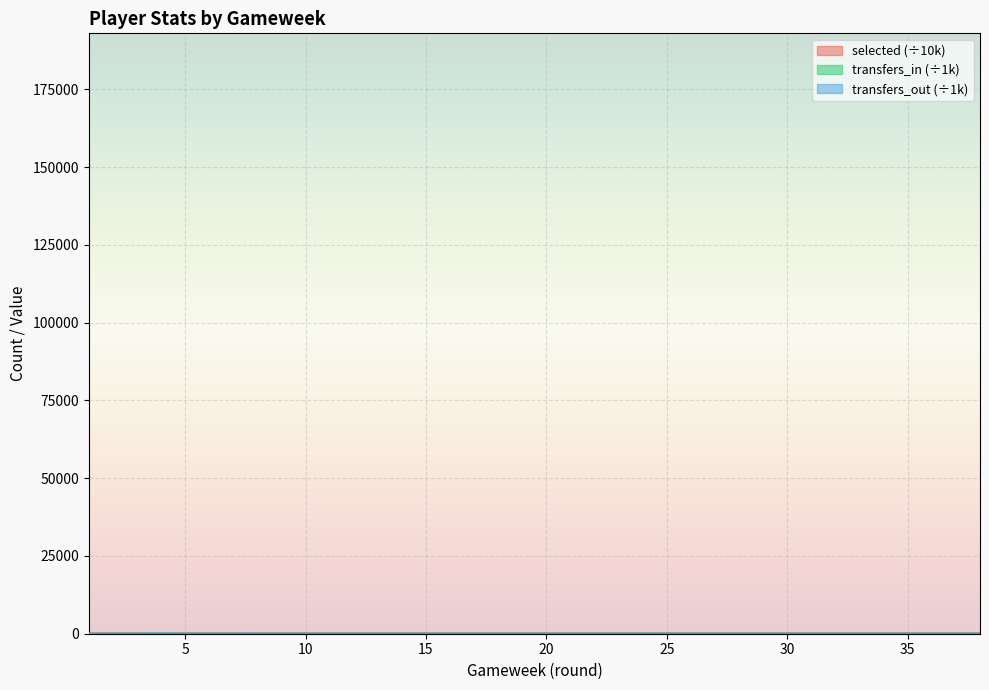

Read the selected value at 29.

17.2